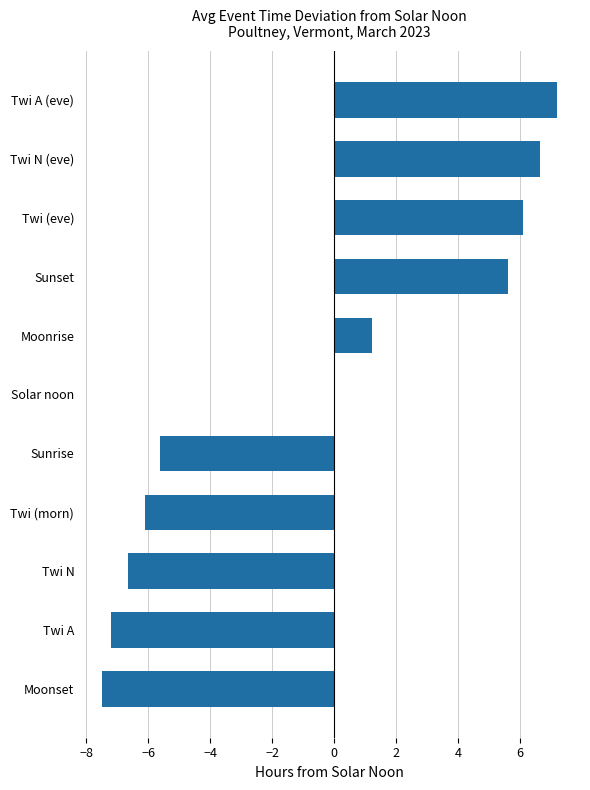

What is the sum of the values at Moonrise and Twi A (eve)?

8.4